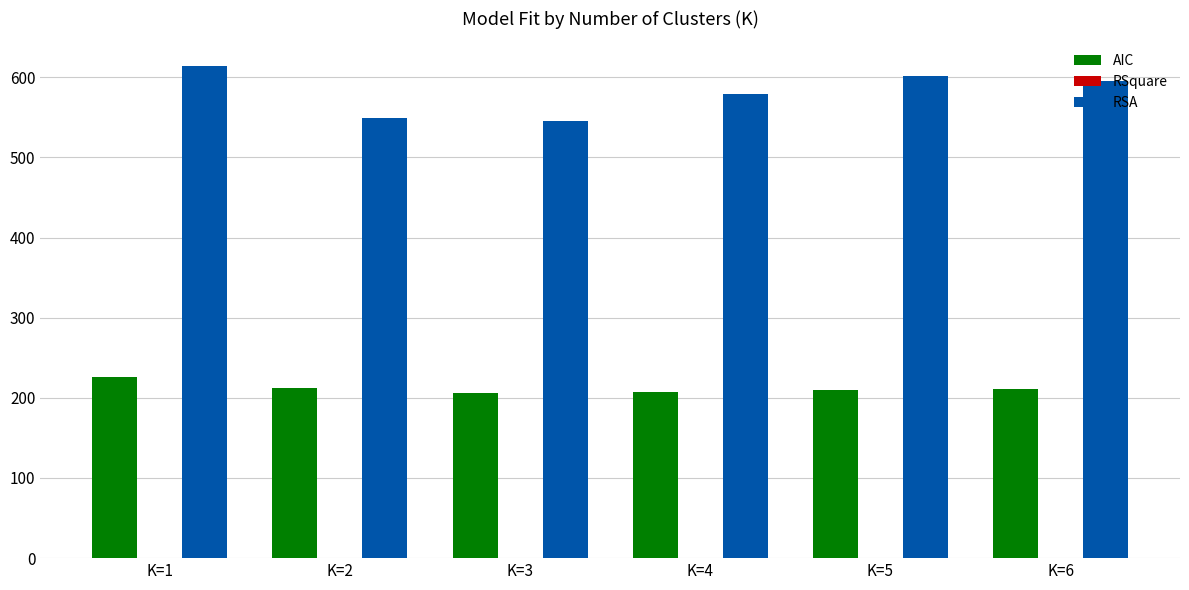

How many groups of bars are there?

6